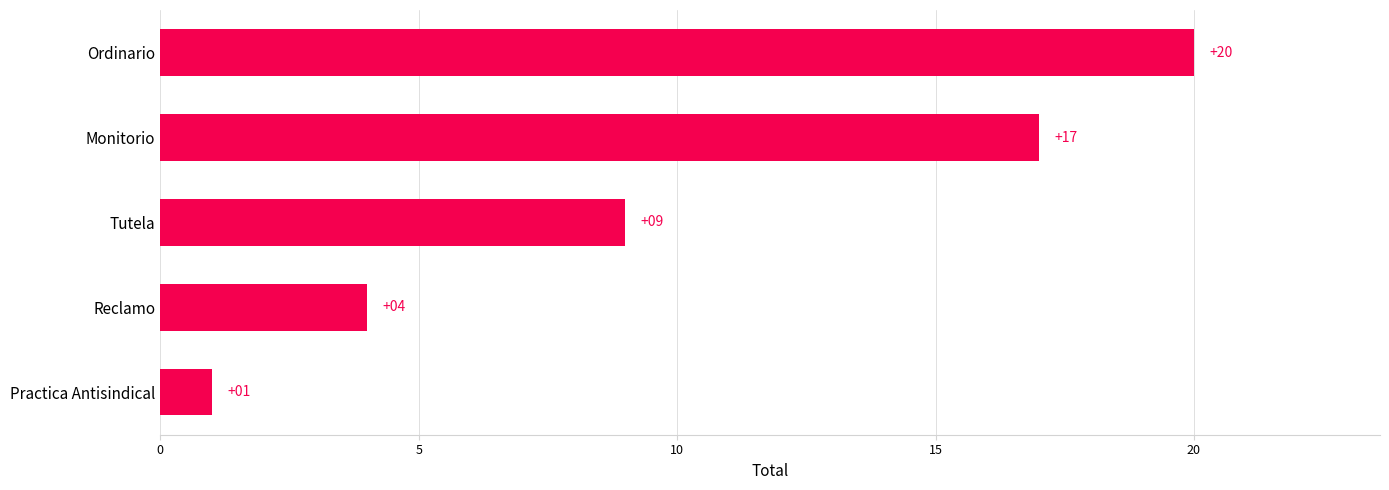

Reading bottom to top, transcribe all the data shown in this chart.

Practica Antisindical=1	Reclamo=4	Tutela=9	Monitorio=17	Ordinario=20